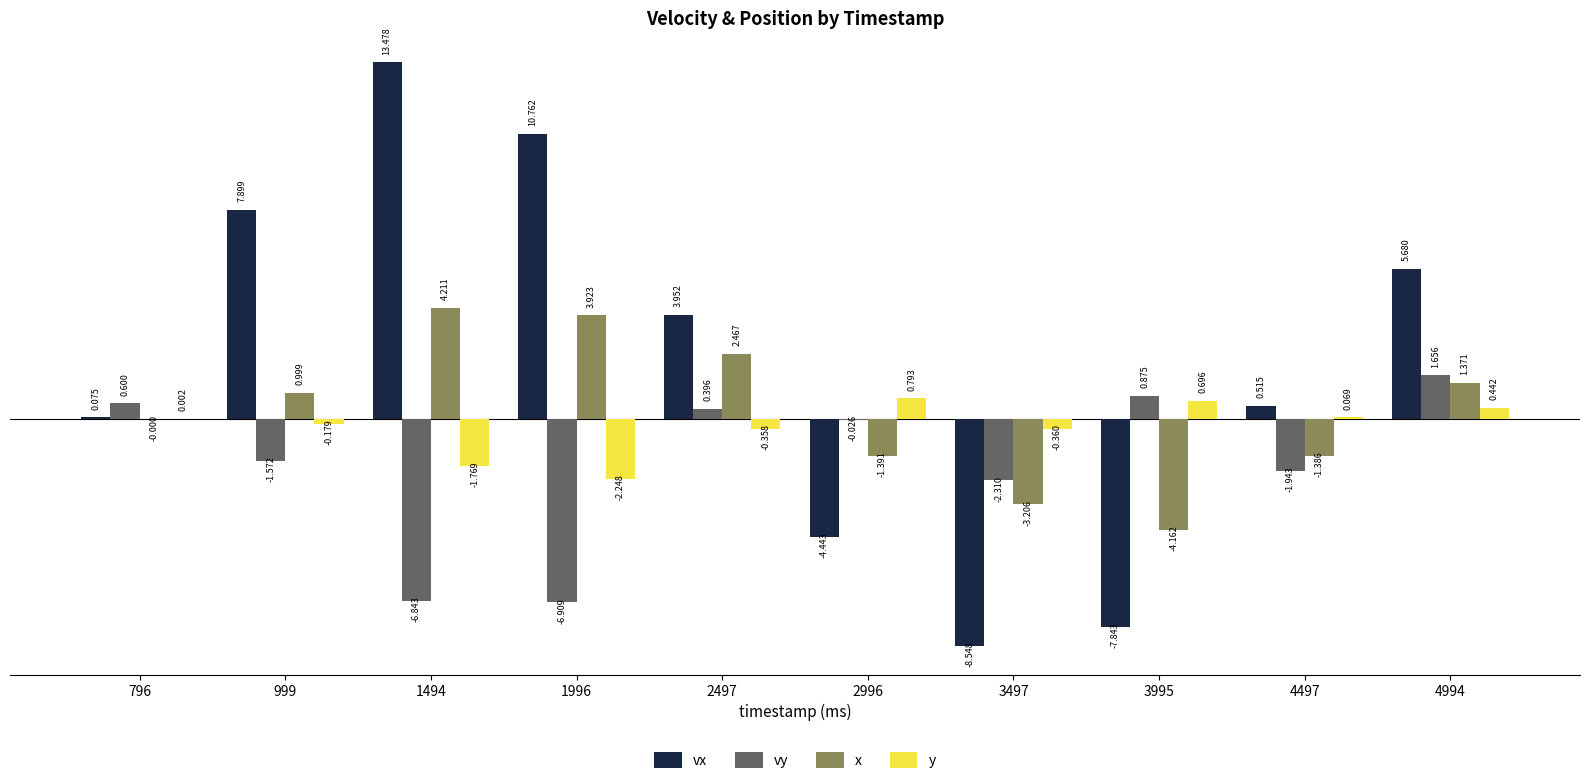

Between 999 and 2996, which series saw the biggest shift?

vx